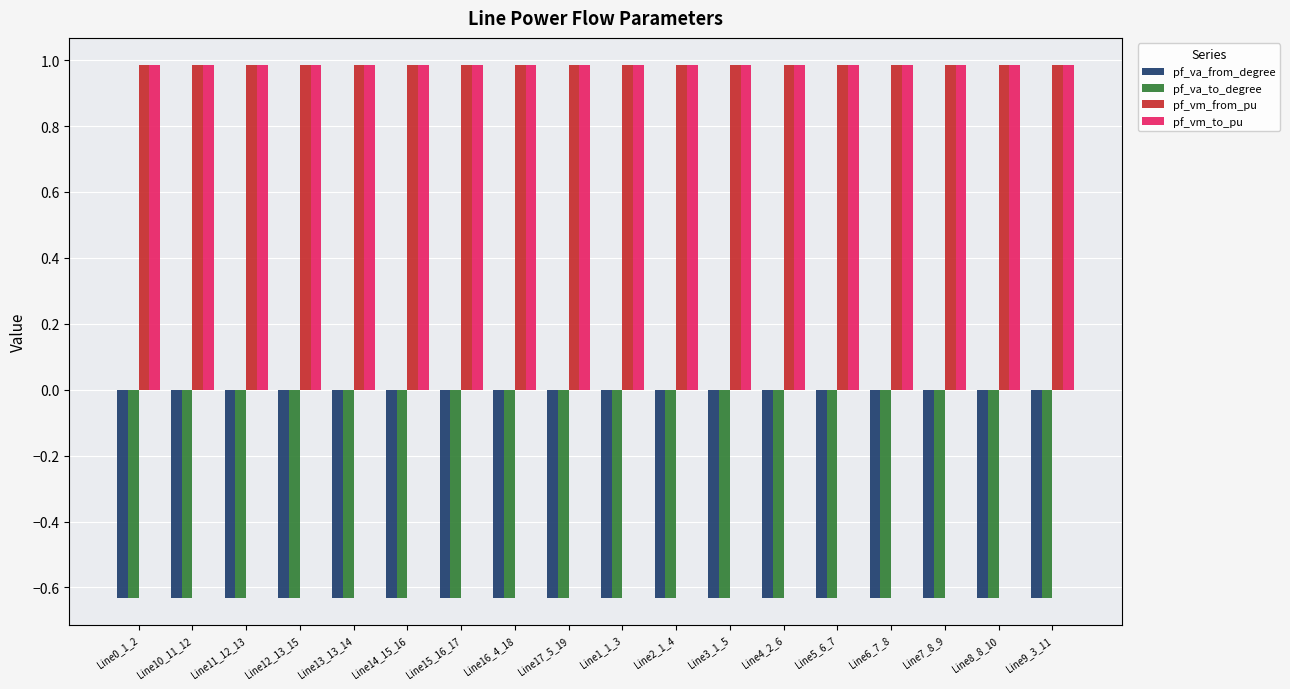

What is the difference between the highest and lowest values at Line13_13_14?

1.6